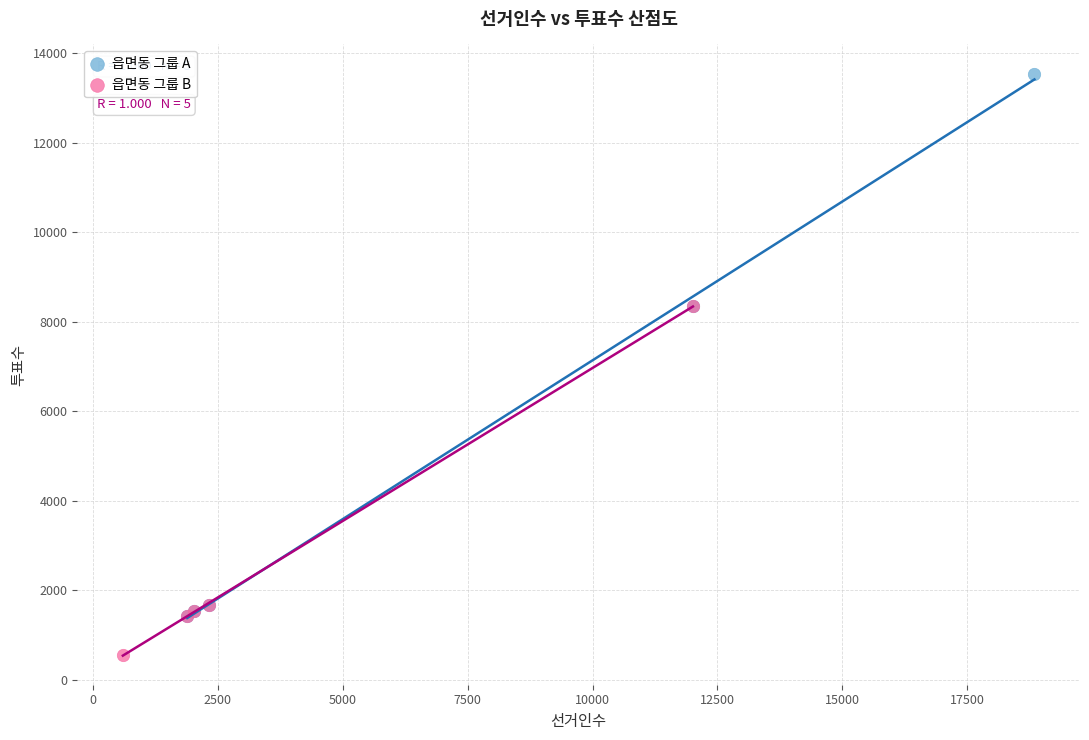

Which series has the largest Y range (max minus min)?

읍면동 그룹 A